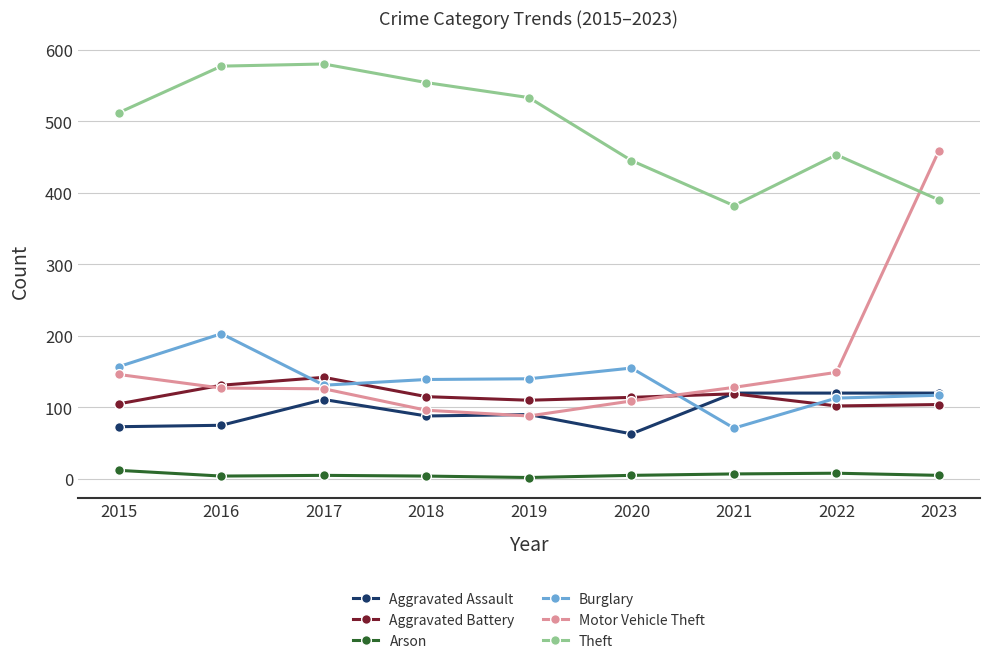

True or false: Arson and Motor Vehicle Theft cross at least once.

False